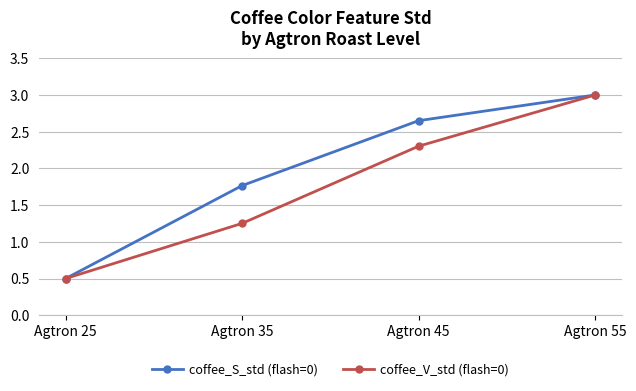

Is the value of coffee_V_std (flash=0) at Agtron 25 greater than the value of coffee_S_std (flash=0) at Agtron 35?

No